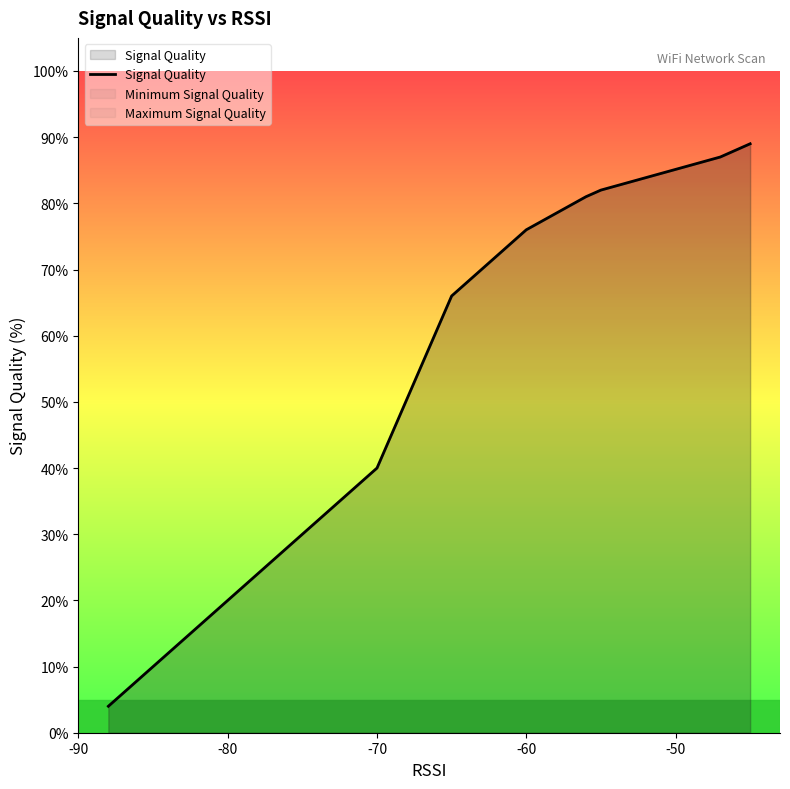

Reading left to right, transcribe all the data shown in this chart.

4	12	14	16	24	26	26	32	40	66	76	81	82	82	87	89